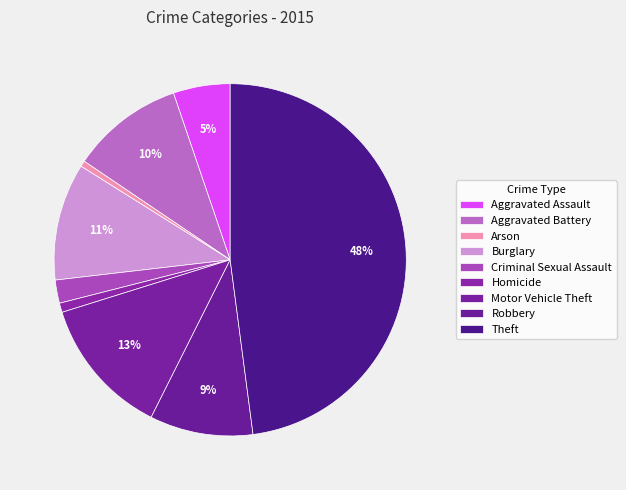

What is the total percentage of Criminal Sexual Assault and Arson?

2.7%